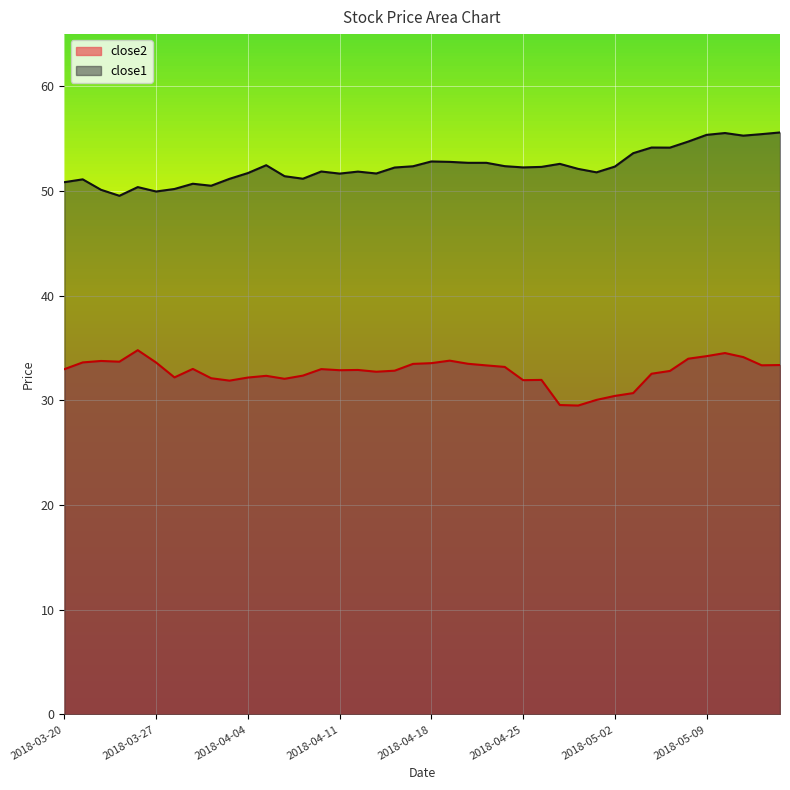

What is the label of the 6th point from the right?

2018-05-08